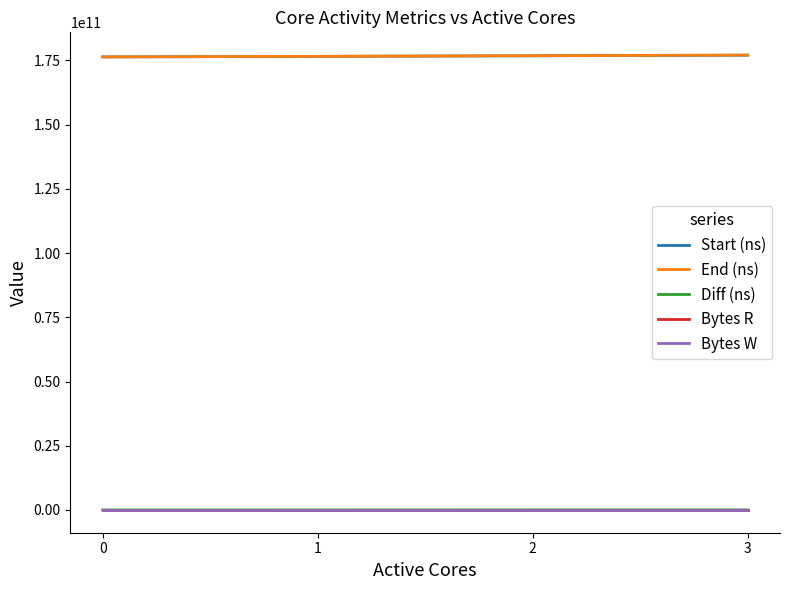

Is it true that Bytes R equals 131072000 at 0?

True